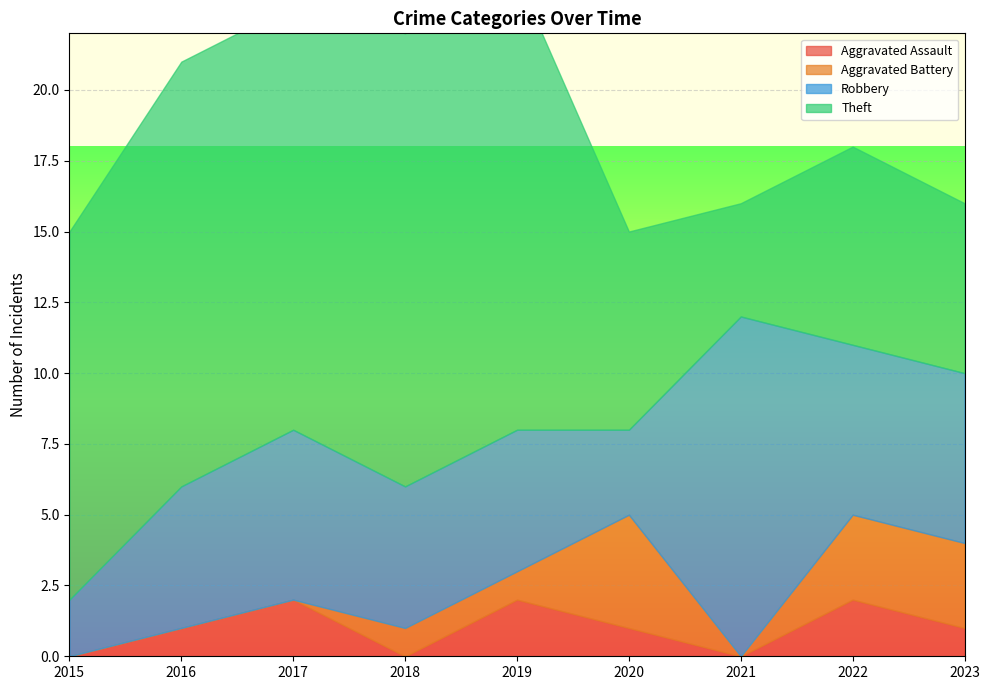

What is the difference between the highest and lowest values at 2015?

13